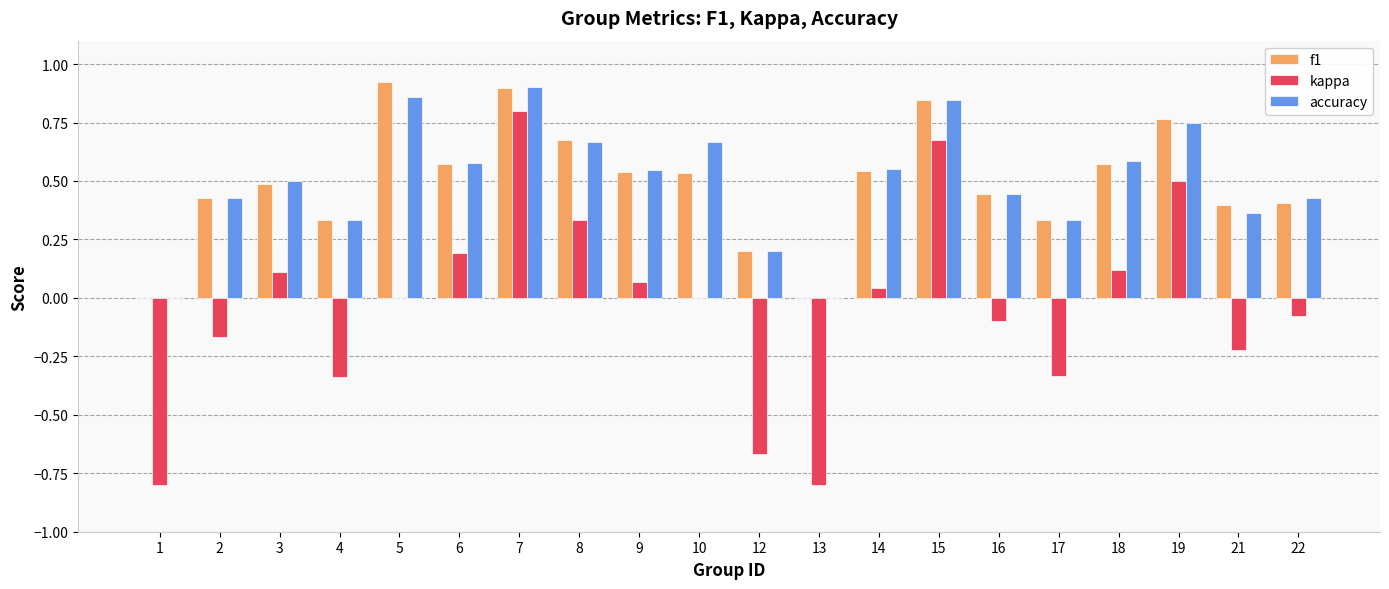

Between 12 and 16, which series saw the biggest shift?

kappa